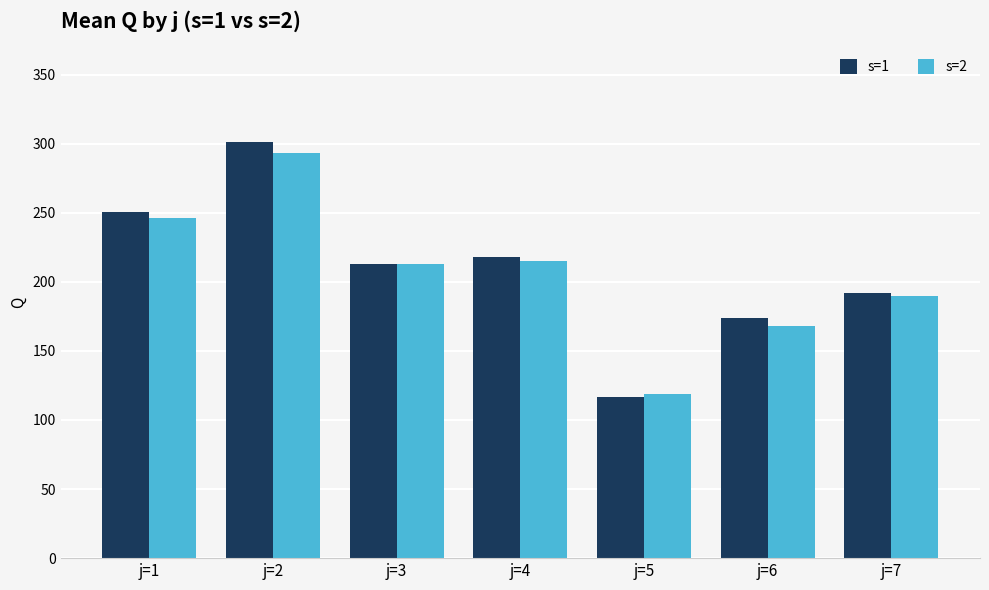

Which label corresponds to the largest value in the chart?

j=2